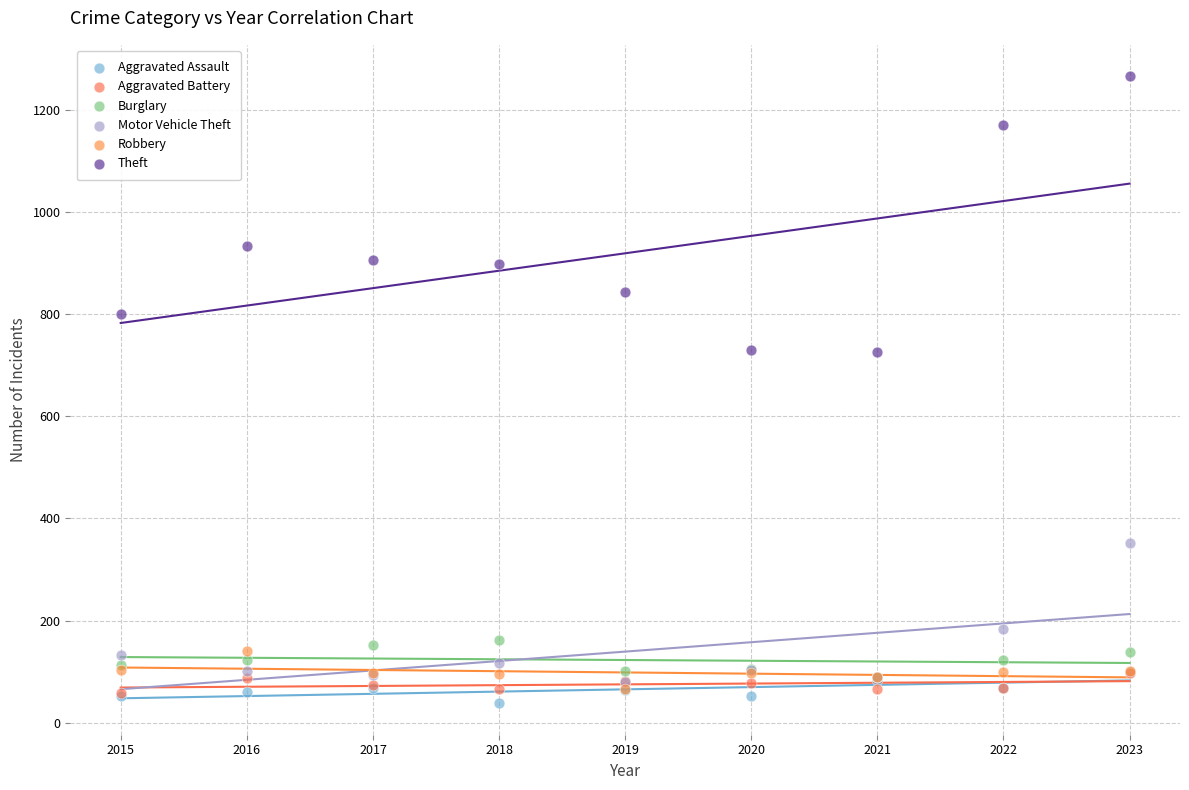

What are all the series names shown in the legend?

Aggravated Assault, Aggravated Battery, Burglary, Motor Vehicle Theft, Robbery, Theft